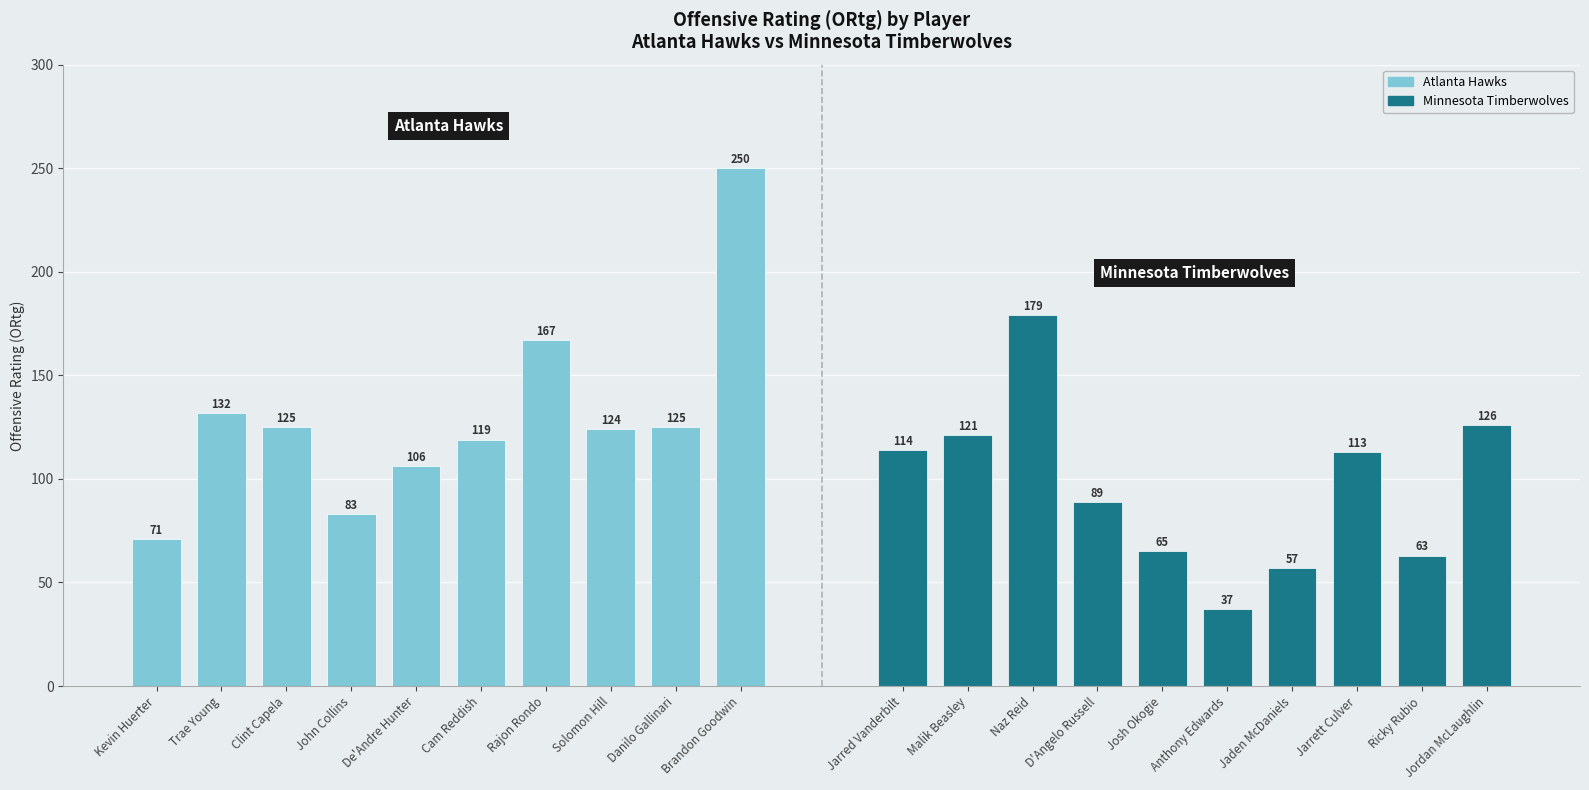

Reading left to right, list all the values displayed in this chart.

Atlanta Hawks: 71	132	125	83	106	119	167	124	125	250
Minnesota Timberwolves: 114	121	179	89	65	37	57	113	63	126